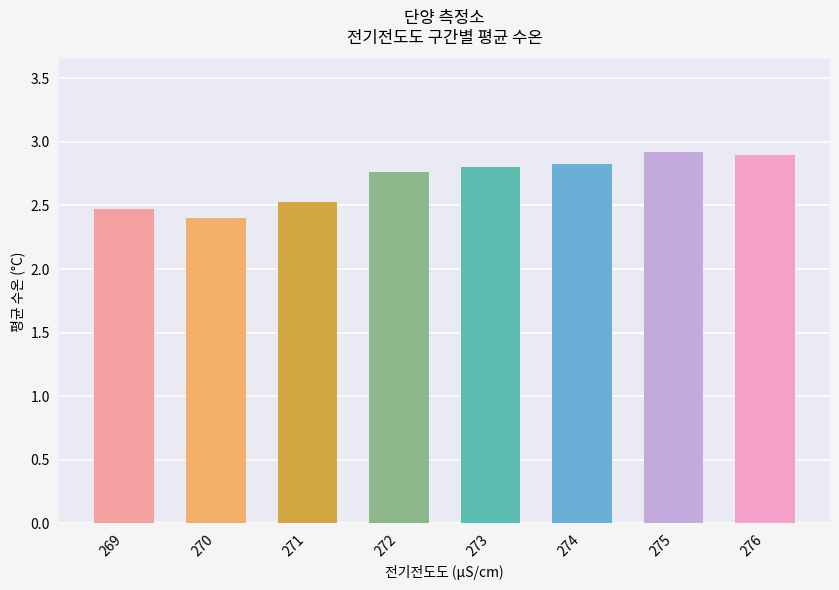

What is the sum of all values?

21.6